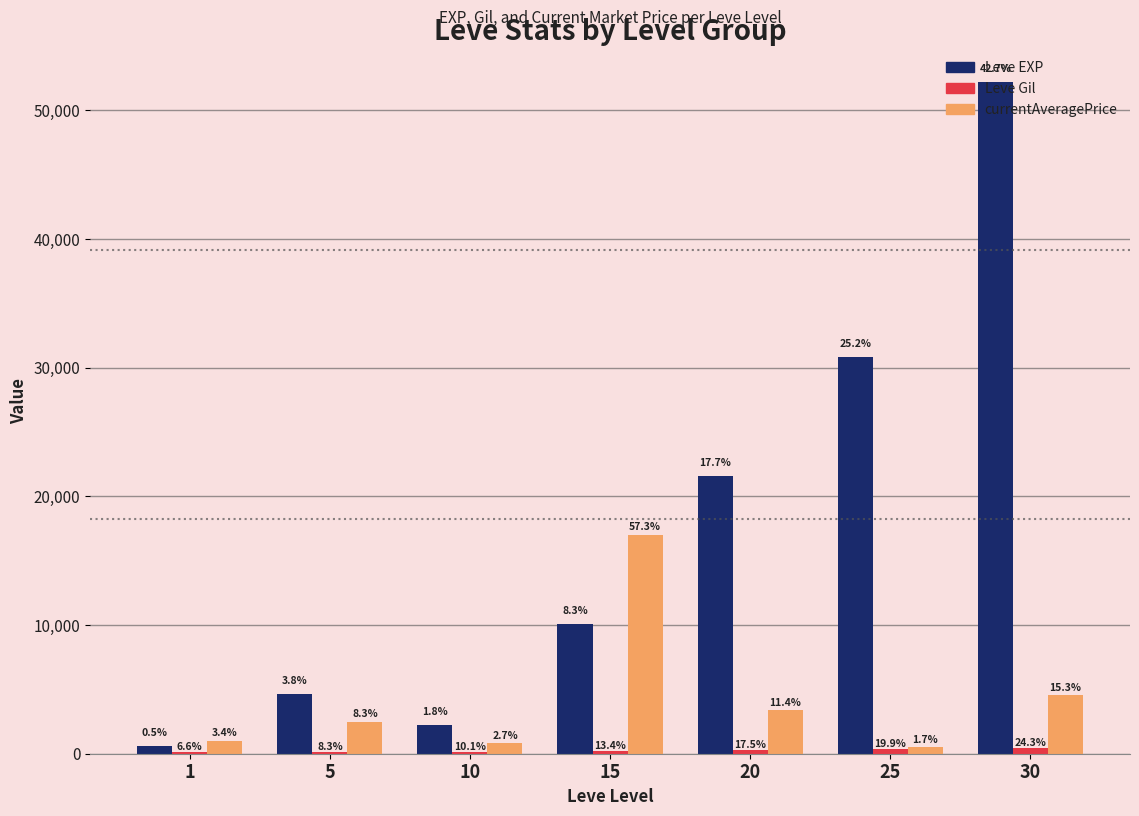

Reading left to right, list all the values displayed in this chart.

Leve EXP: 630	4660	2230	10100	21600	30820	52220
Leve Gil: 112	140	170	226	295	336	410
currentAveragePrice: 1000	2459	799	17006	3380	500	4529